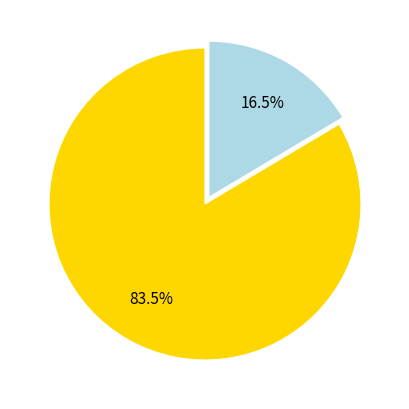

Count the number of slices in the pie.

2